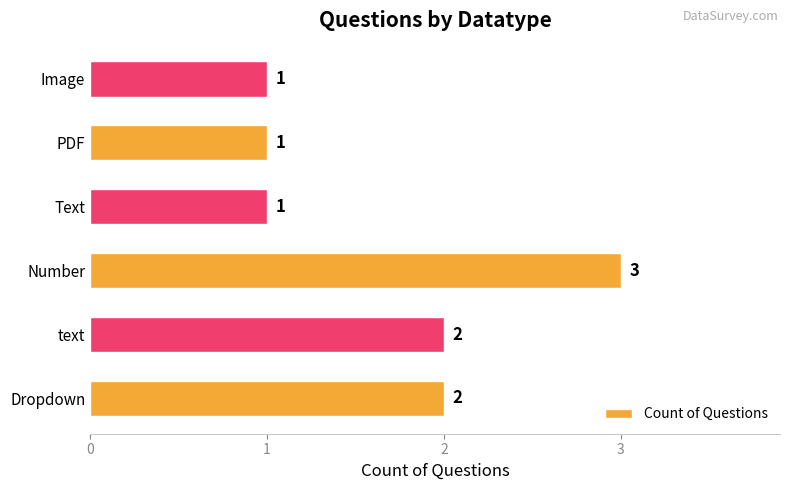

What is the ratio of the value at PDF to the value at Text?

1.0